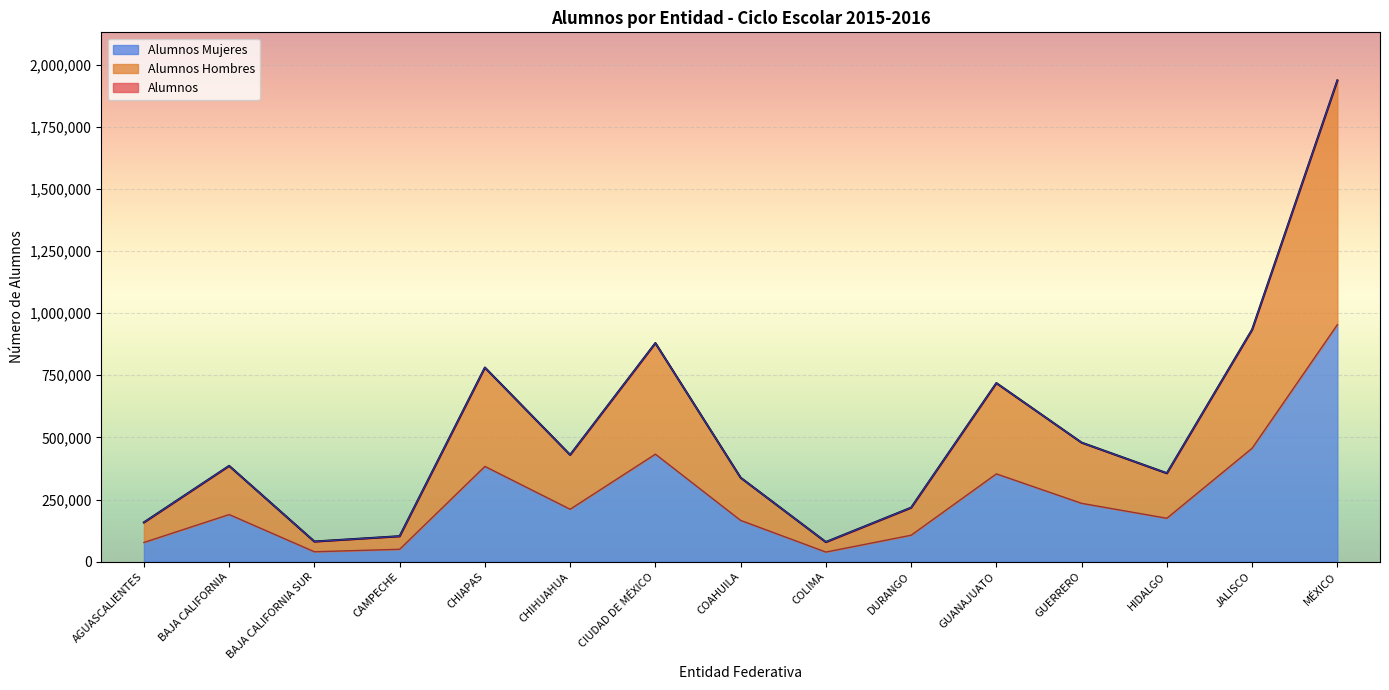

What is the minimum value shown in the chart?

38512